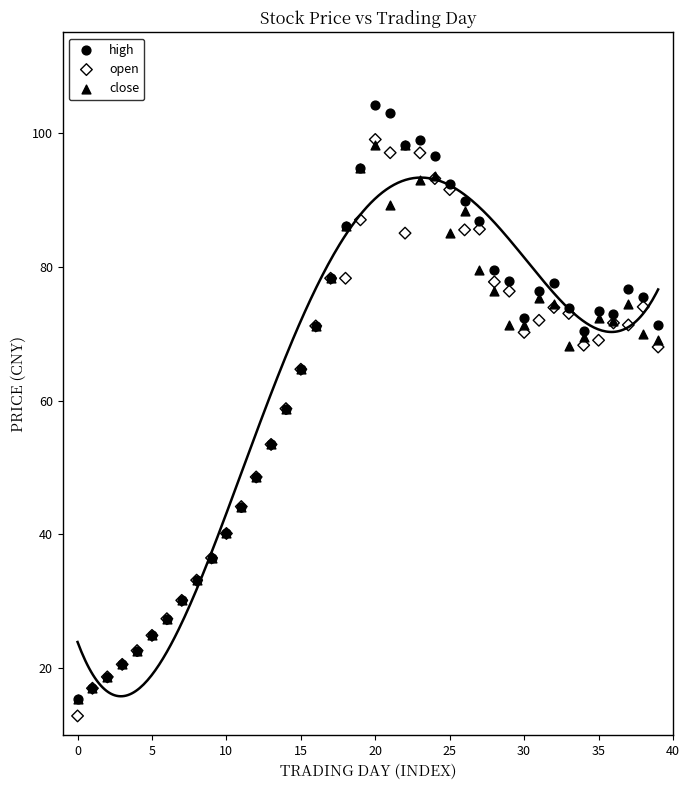

What are all the series names shown in the legend?

high, open, close